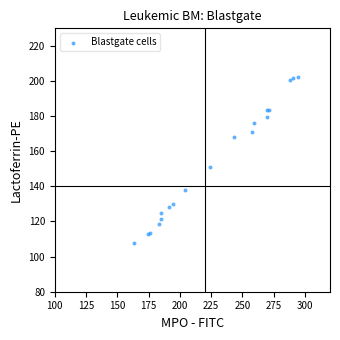

What Y value in the scatter plot is closest to 154?

150.9